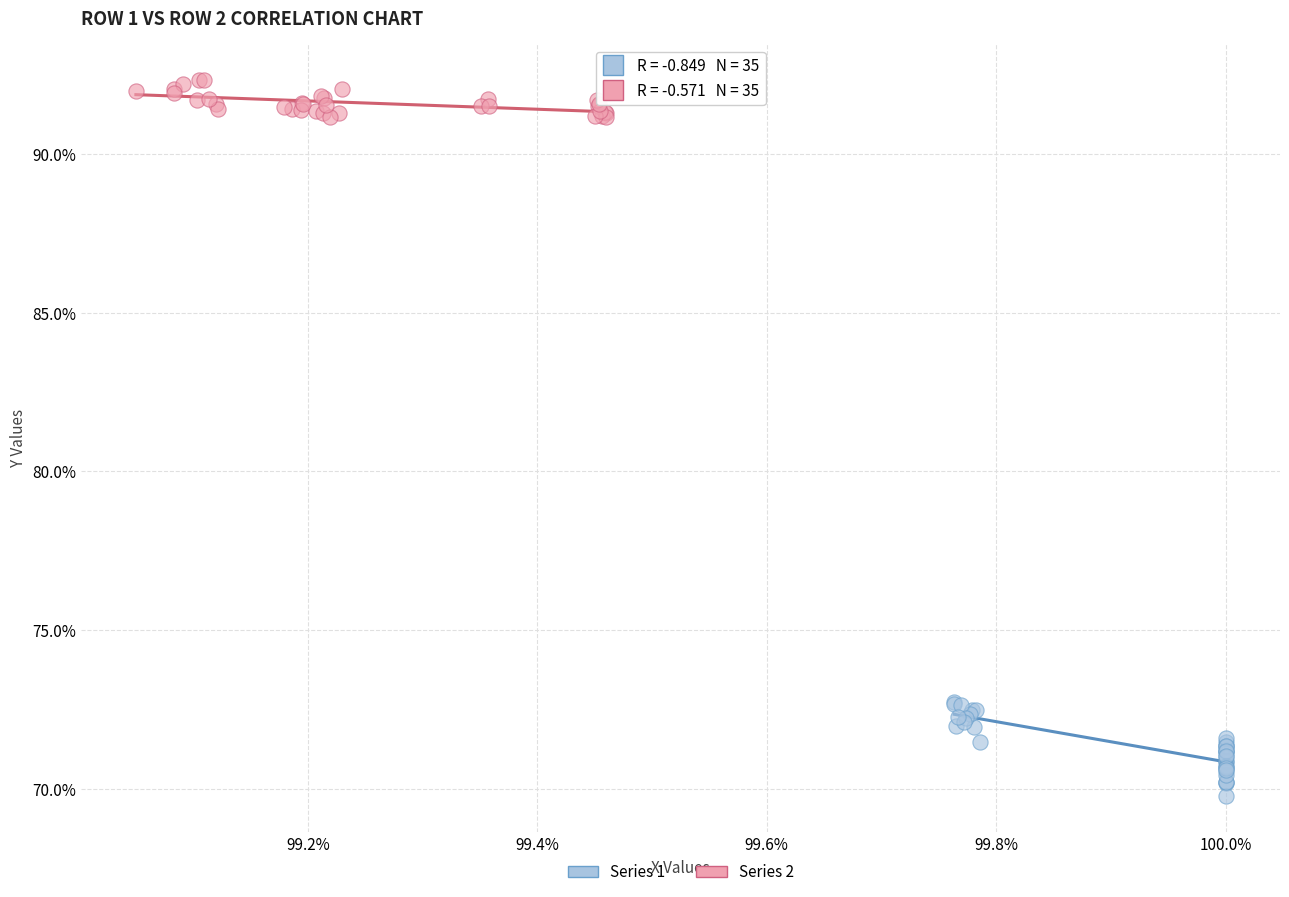

Which series contains the lowest Y value?

Series 1